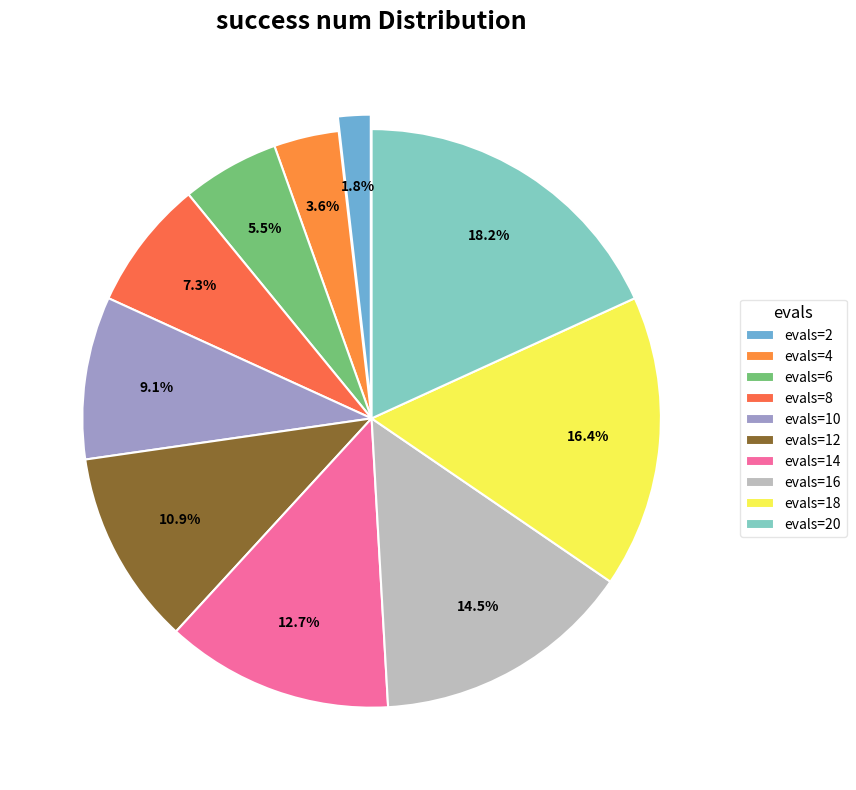

Is it true that evals=8 is 7% of the pie?

True